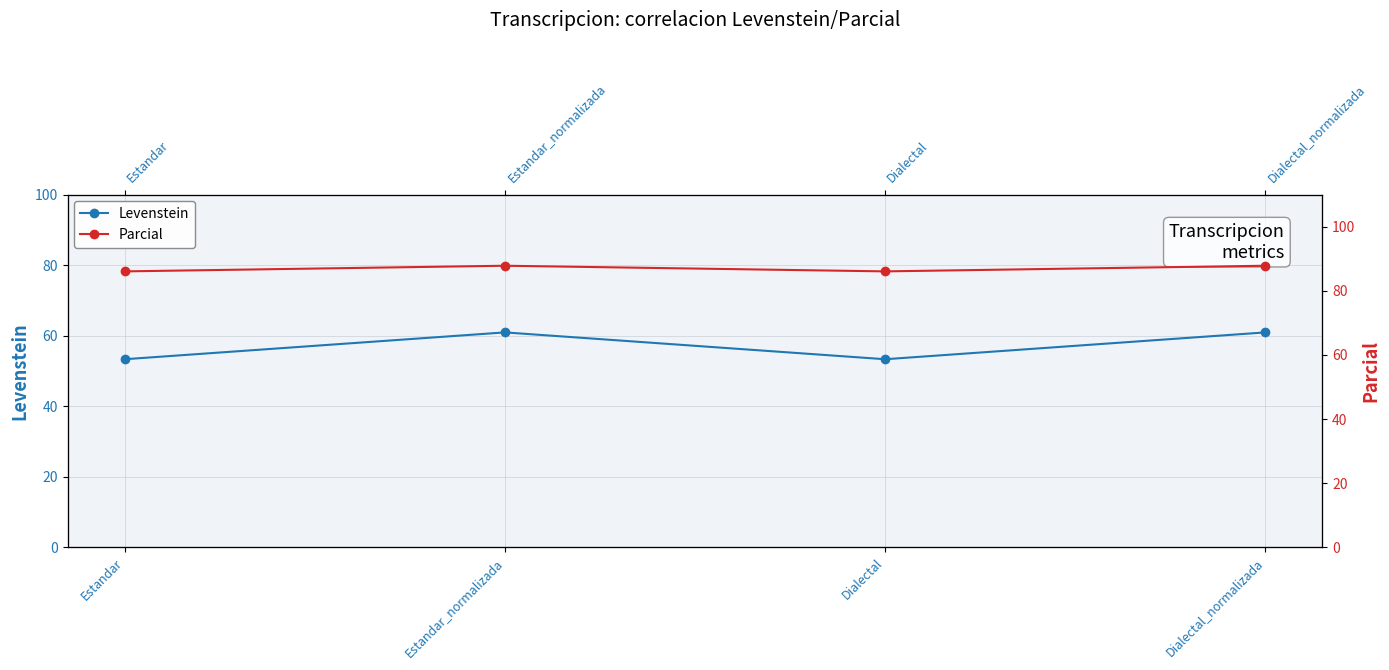

Reading left to right, transcribe all the data shown in this chart.

Levenstein: Estandar=53.3	Estandar_normalizada=60.9	Dialectal=53.3	Dialectal_normalizada=60.9
Parcial: Estandar=86.0	Estandar_normalizada=87.8	Dialectal=86.0	Dialectal_normalizada=87.8